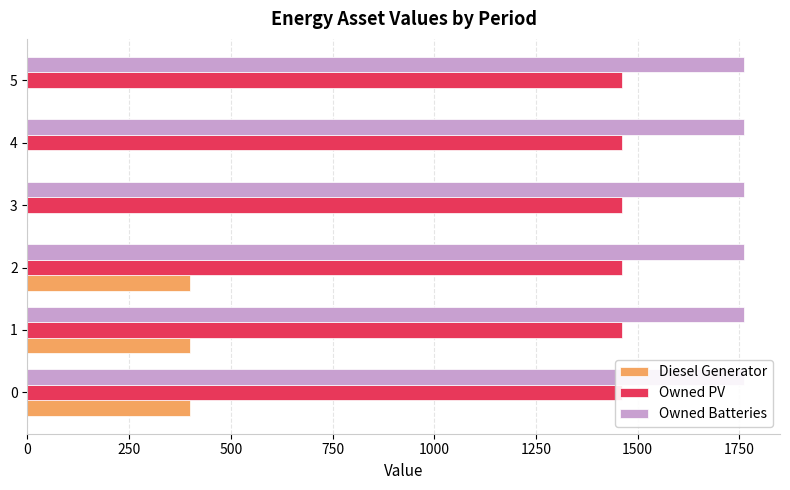

The value of Owned PV at 500 is 0.1. True or false?

False